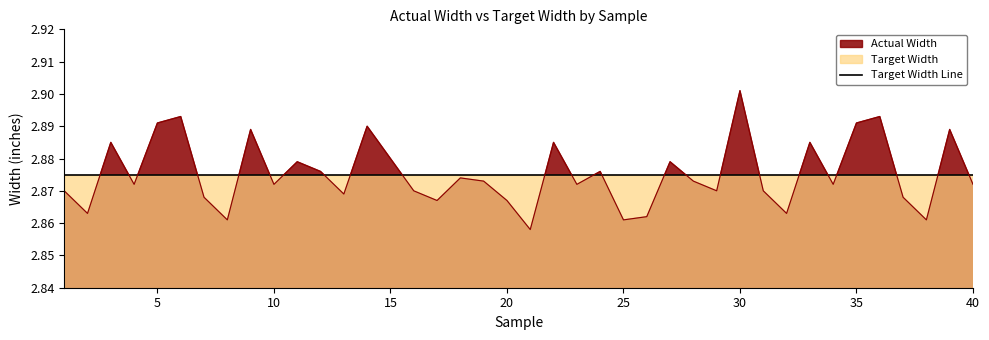

What is the value of the Target Width Line point at the 18th from the left?

2.9